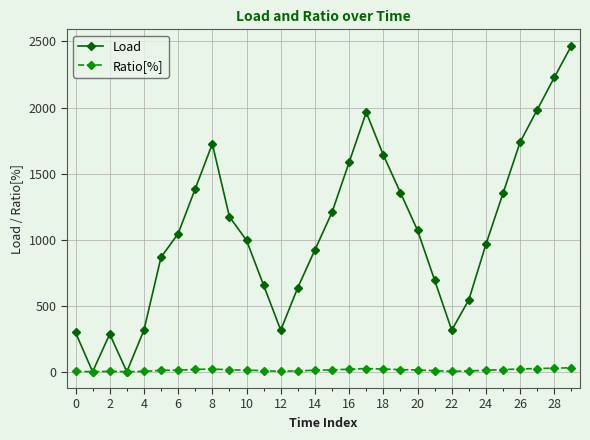

Which series has the largest total across all categories?

Load